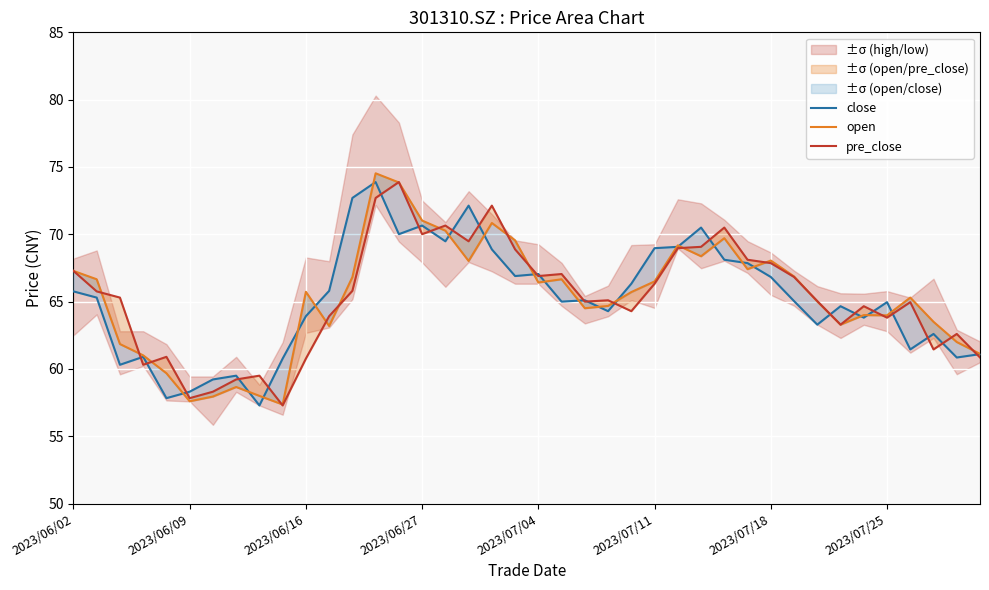

True or false: pre_close has a value of 101.1 at 33.

False